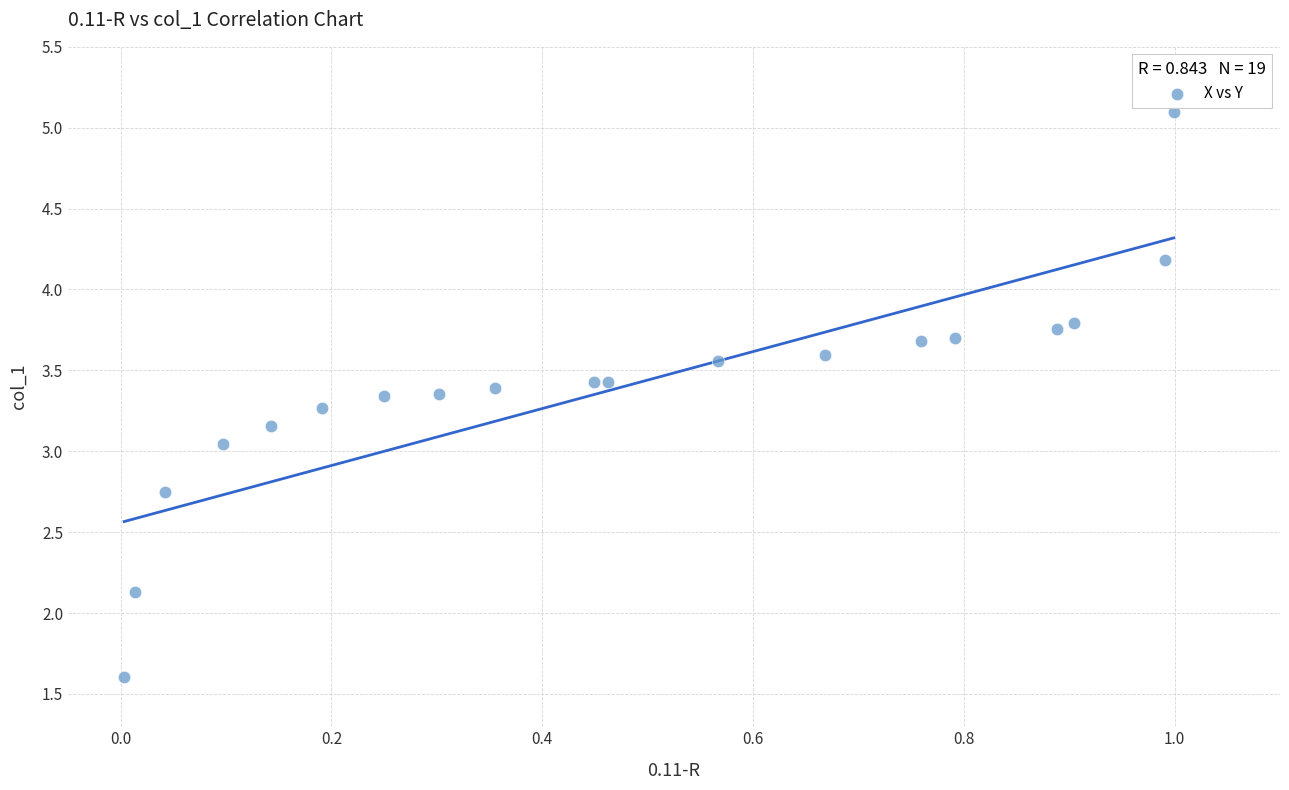

What is the range of X values (max minus min)?

1.0